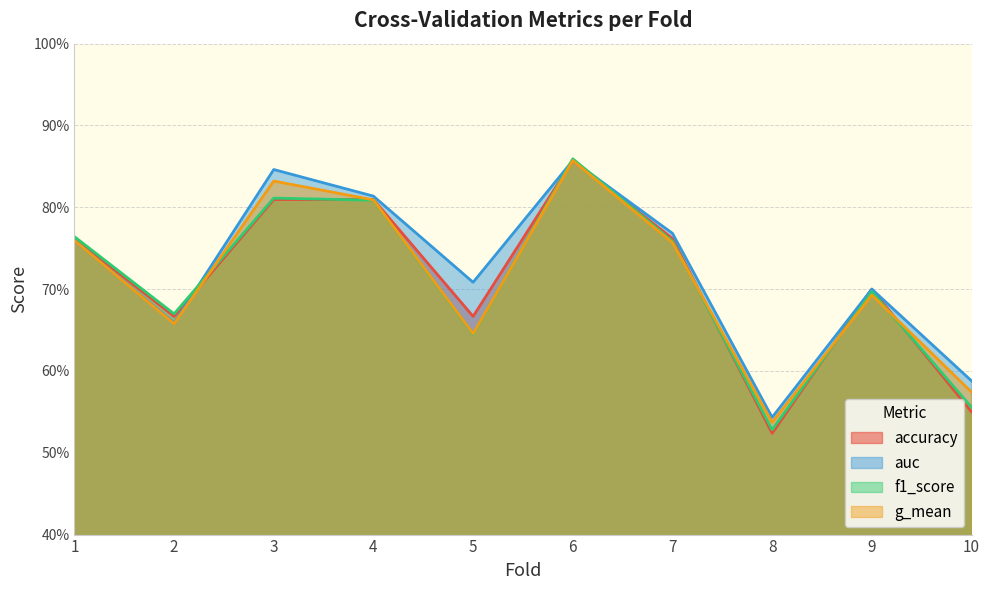

Is it true that auc equals 0.2 at 2?

False